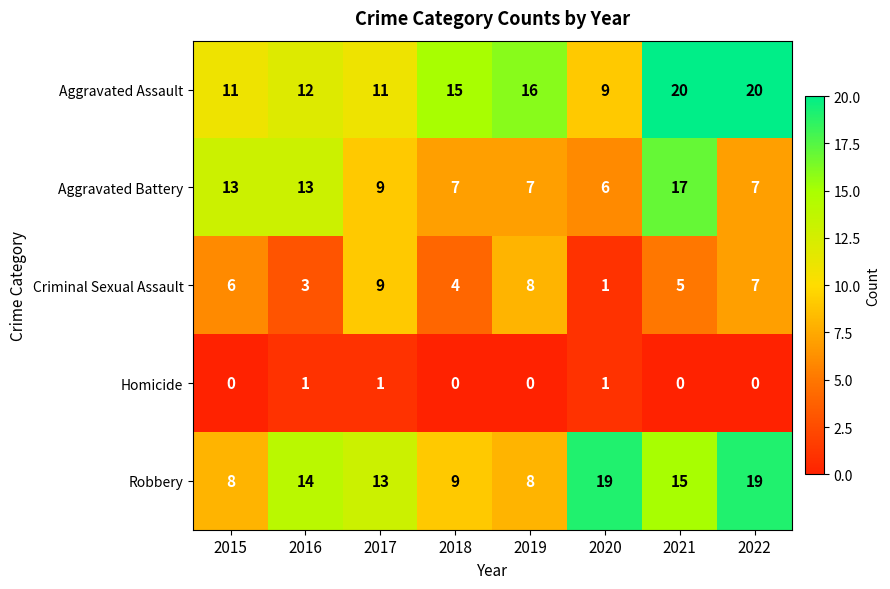

At which label is Aggravated Assault closest to 14?

2018